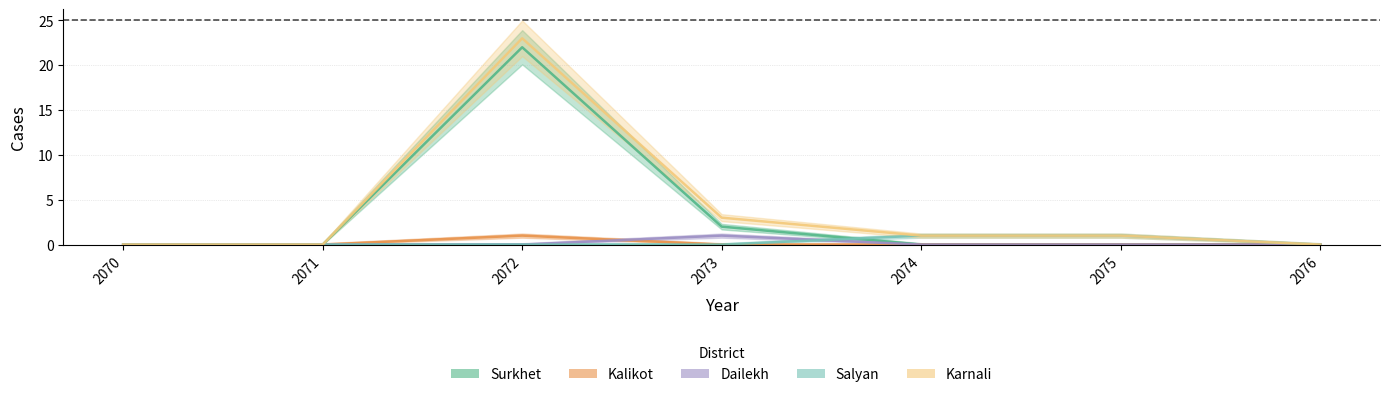

Which has a higher value, 2073 or 2072?

2072